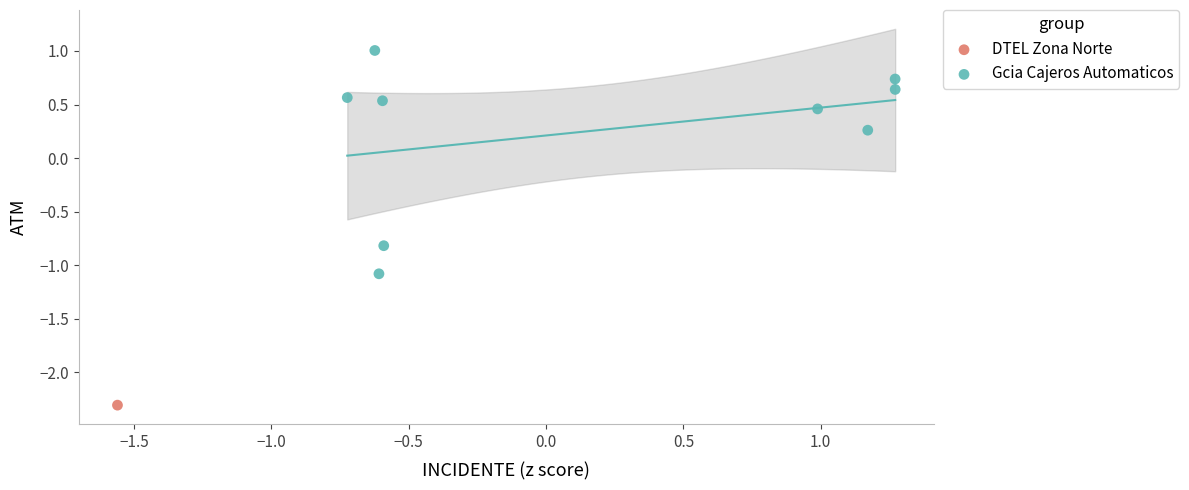

What are all the series names shown in the legend?

DTEL Zona Norte, Gcia Cajeros Automaticos